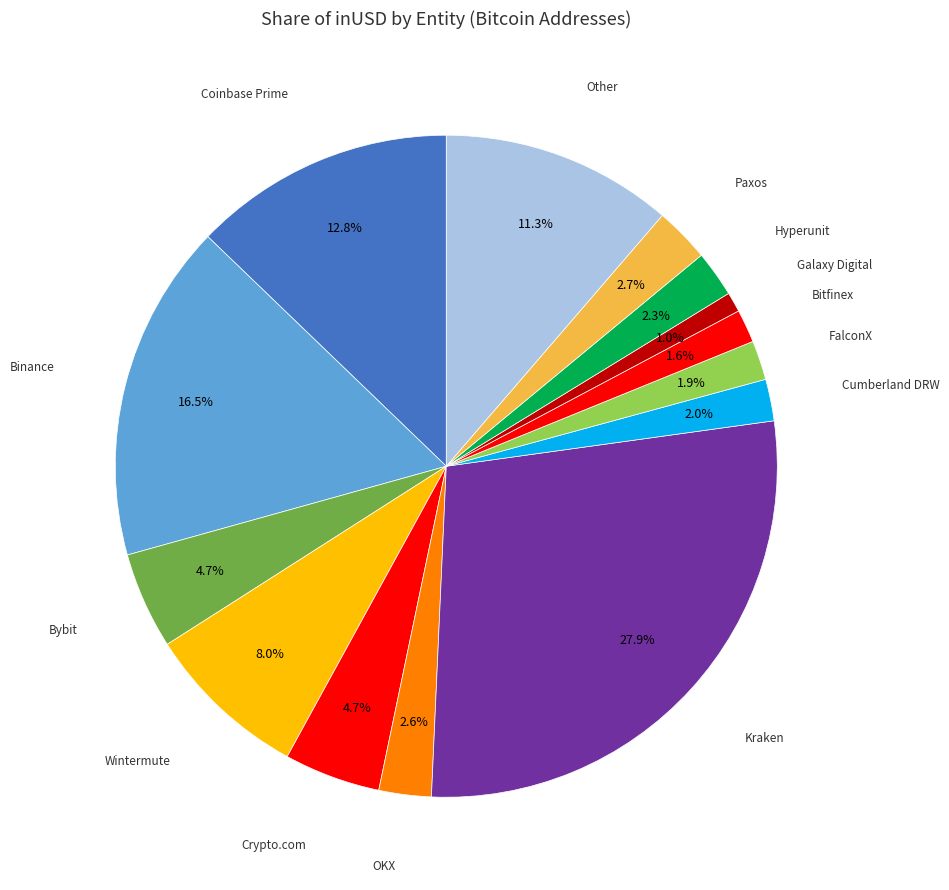

What is the smallest slice in the pie chart?

Galaxy Digital